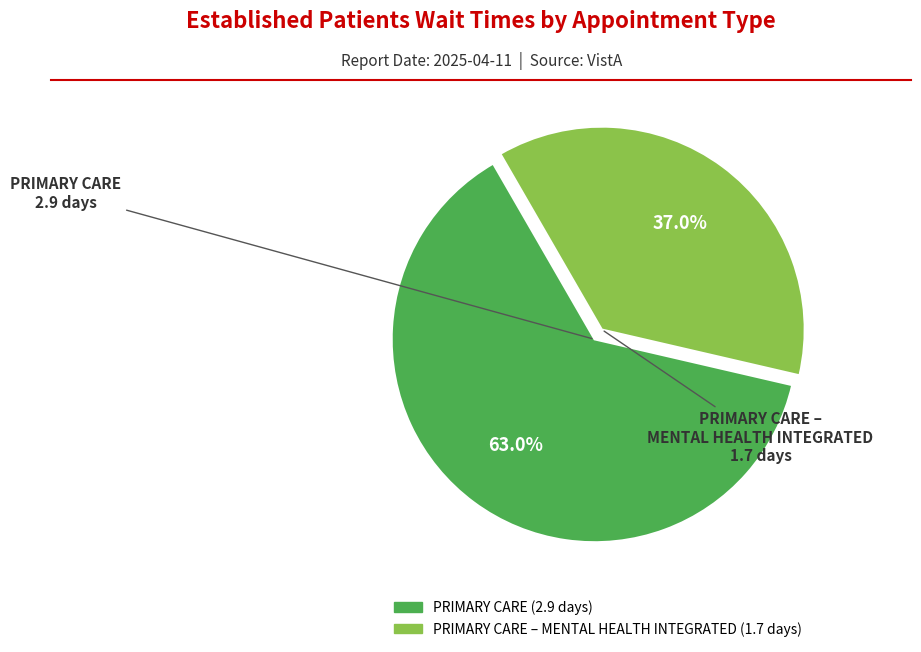

Is there any slice that represents more than half of the pie?

Yes